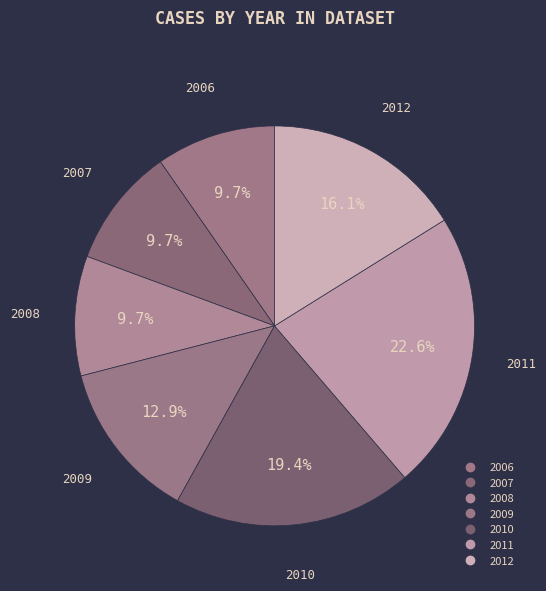

Count the number of slices in the pie.

7